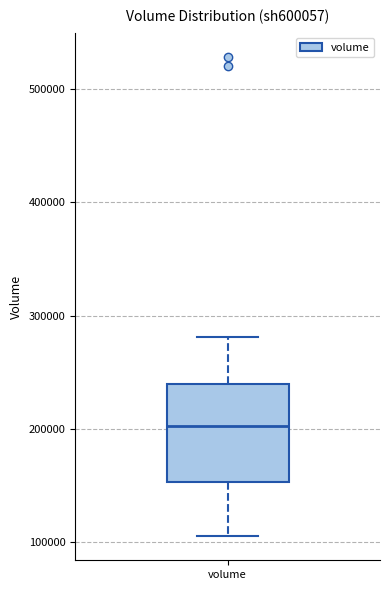

Where is the lower edge of the box for volume on the y-axis? The values are not printed on the chart, so give them approximately, as read against the axis.

150000